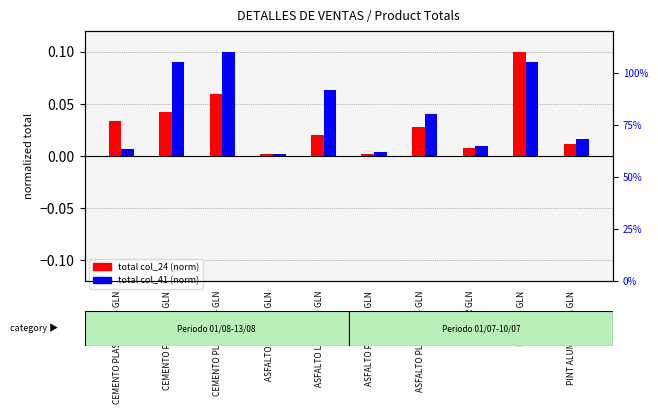

True or false: total col_24 (norm) has a value of 0.0 at ASFALTO LIQUIDO GLN.

False